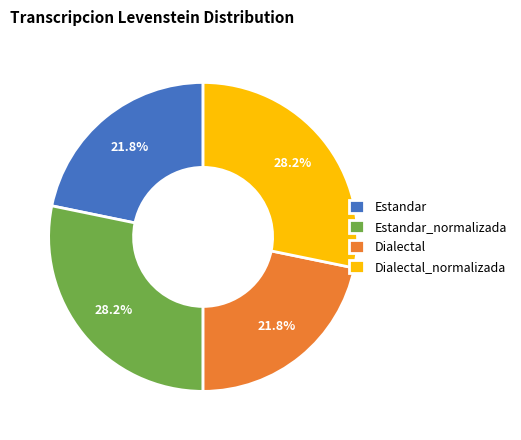

To the nearest percent, what portion does Dialectal_normalizada represent?

28%